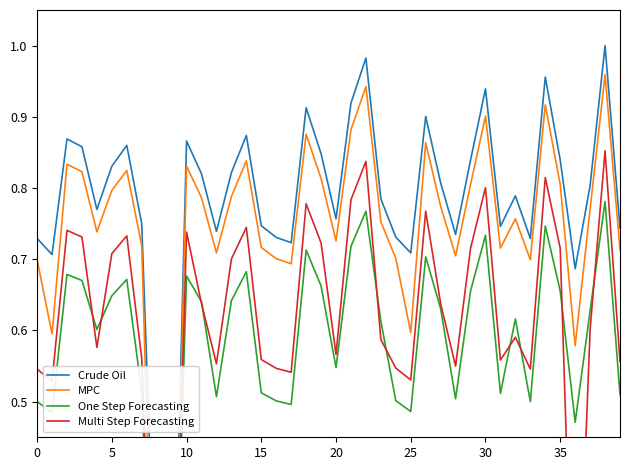

Which series has the widest spread of values?

MPC